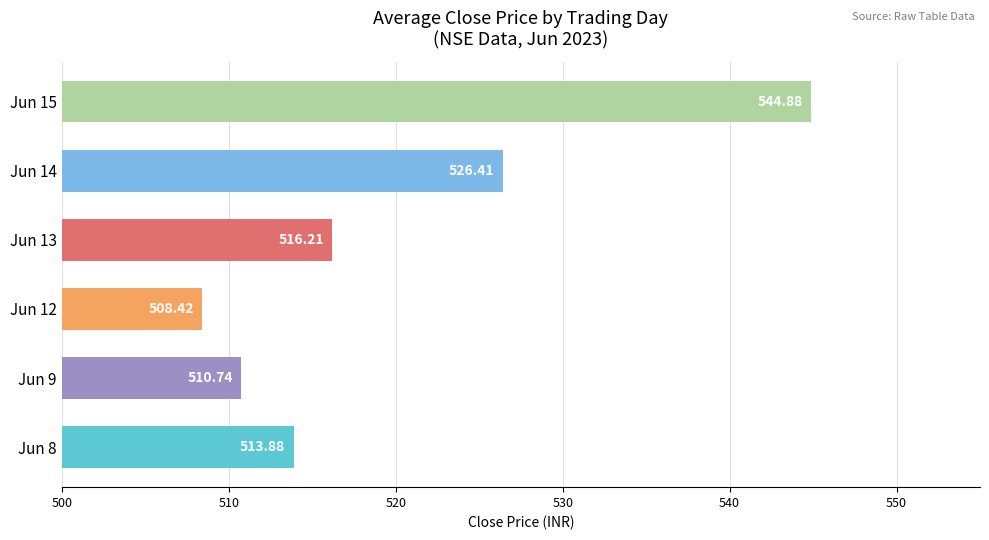

How many values exceed 516?

3